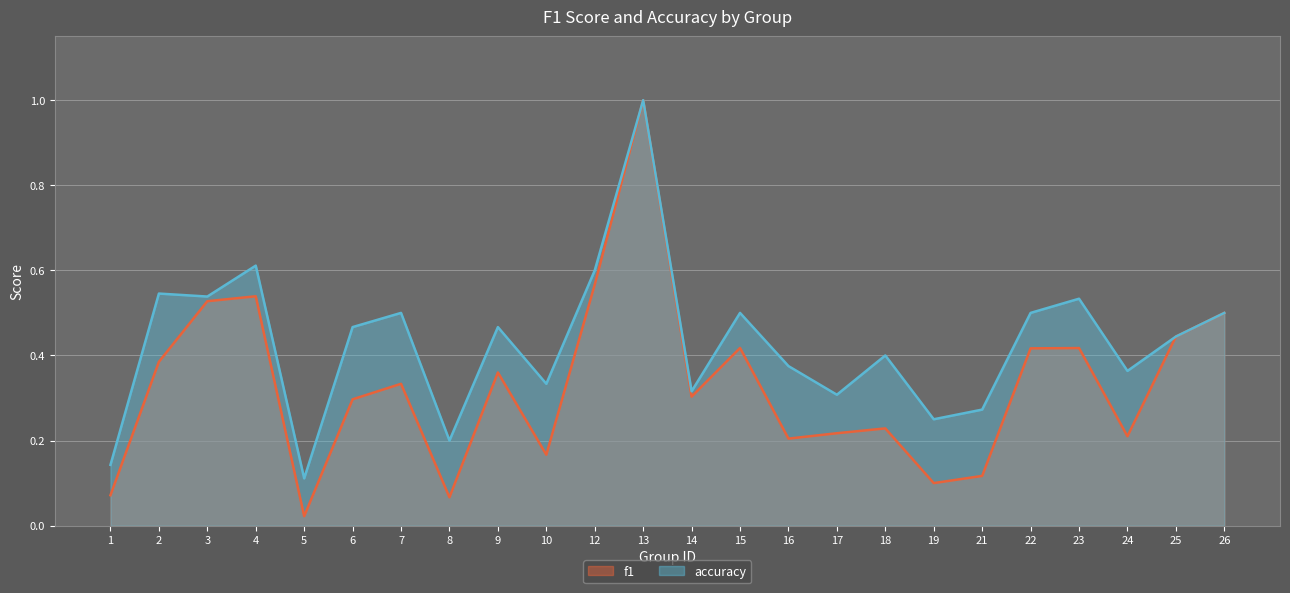

True or false: f1 and accuracy intersect in this chart.

False